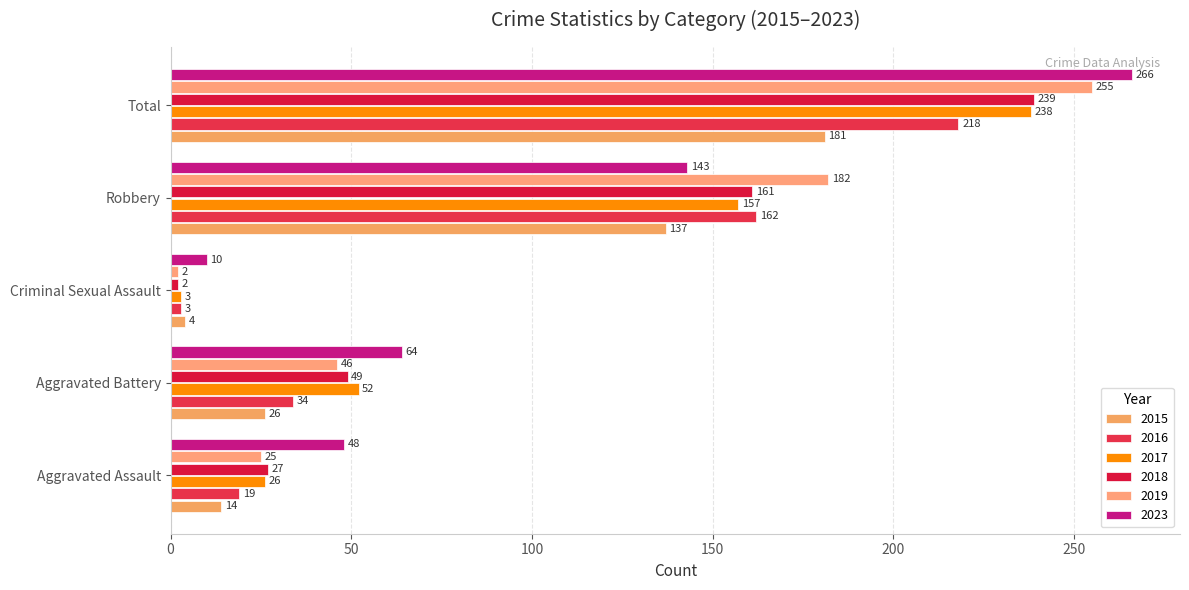

Is it true that 2019 equals 2 at Criminal Sexual Assault?

True